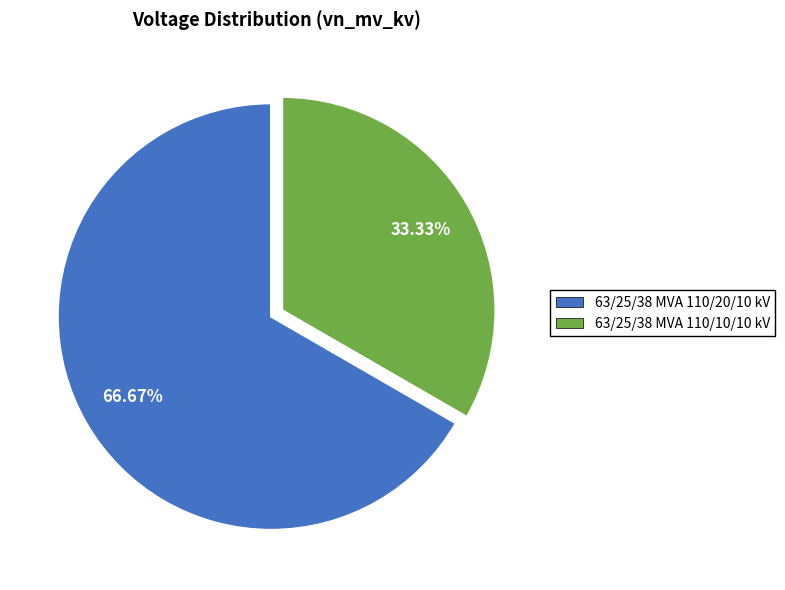

Which category has the biggest portion of the pie?

63/25/38 MVA 110/20/10 kV